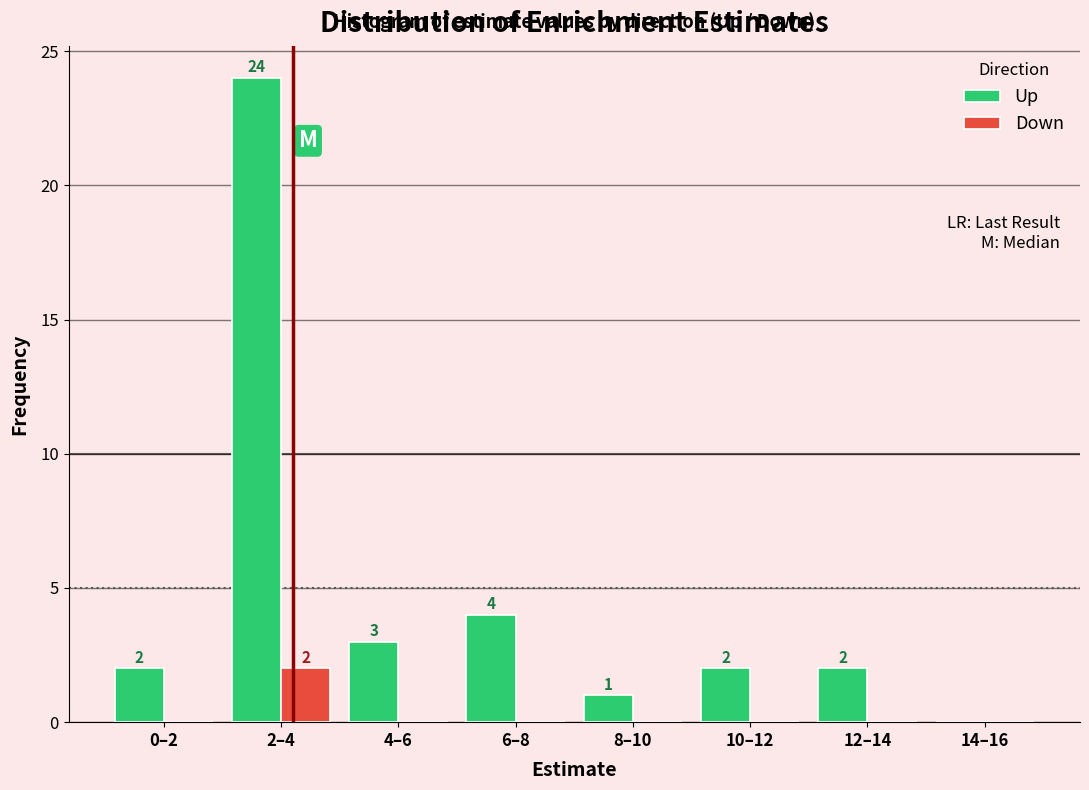

Reading left to right, transcribe all the data shown in this chart.

Up: 0–2=2	2–4=24	4–6=3	6–8=4	8–10=1	10–12=2	12–14=2	14–16=0
Down: 0–2=0	2–4=2	4–6=0	6–8=0	8–10=0	10–12=0	12–14=0	14–16=0